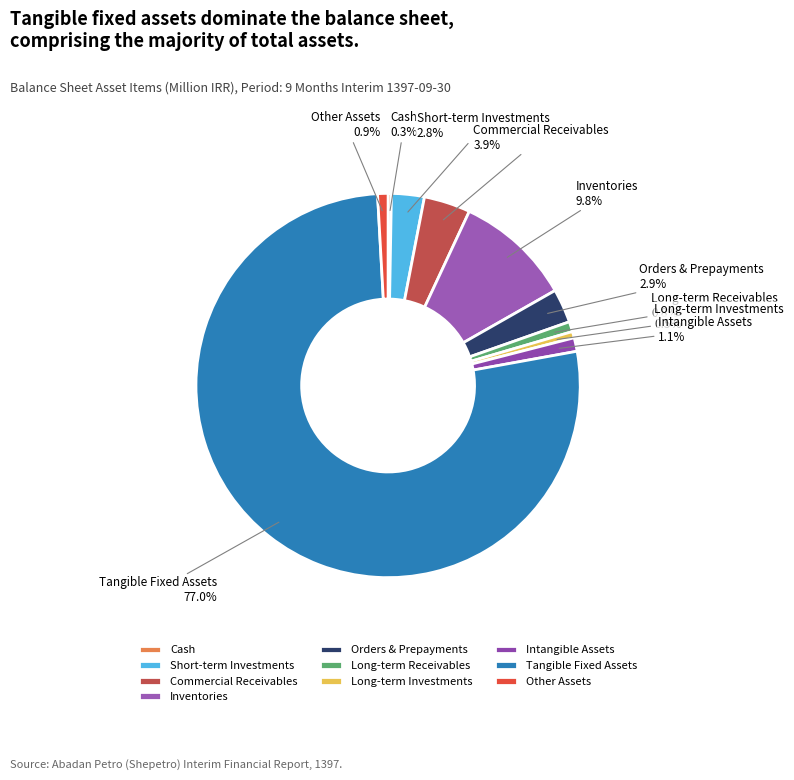

Is there any slice that represents more than half of the pie?

Yes